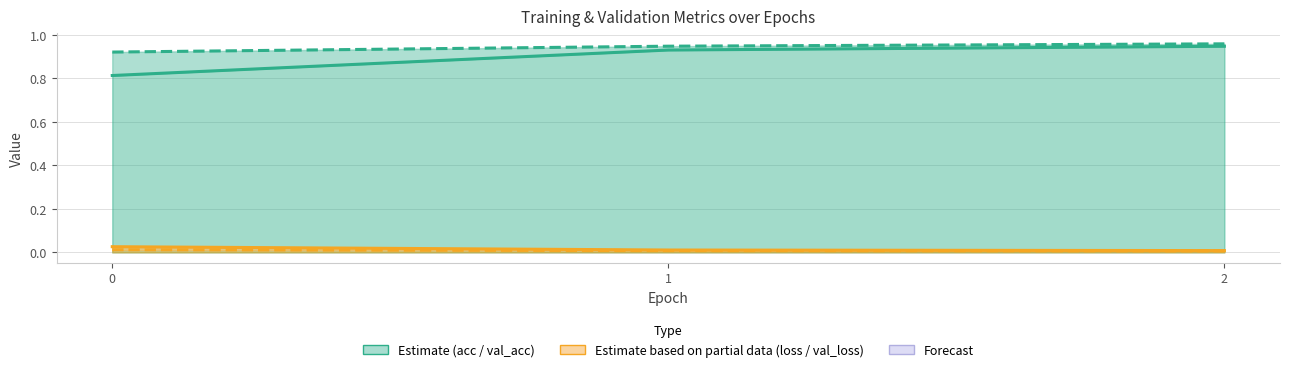

What is the total value across all series at 1?

1.9